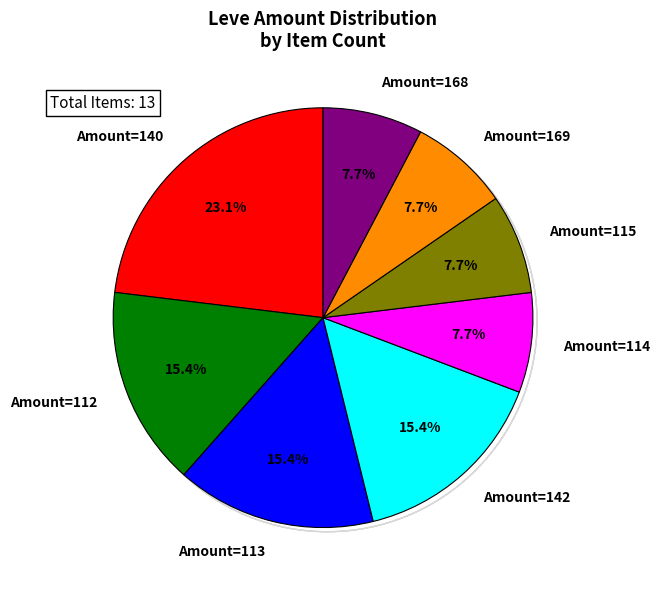

Is there any slice that represents more than half of the pie?

No